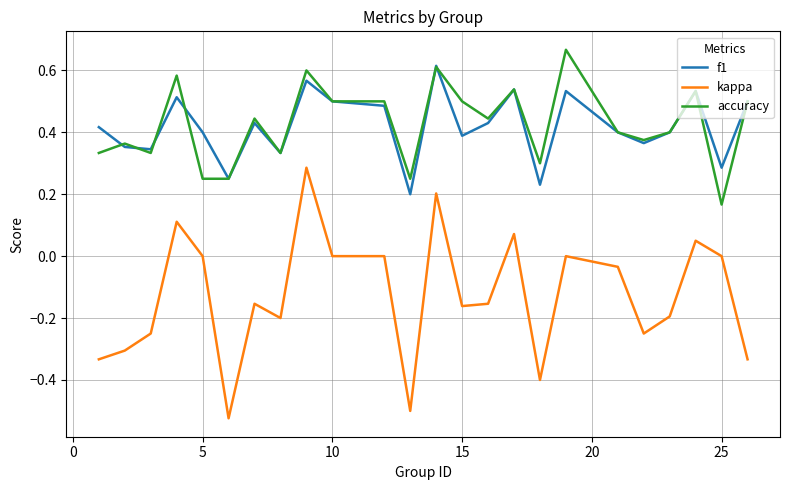

True or false: f1 and kappa cross at least once.

False